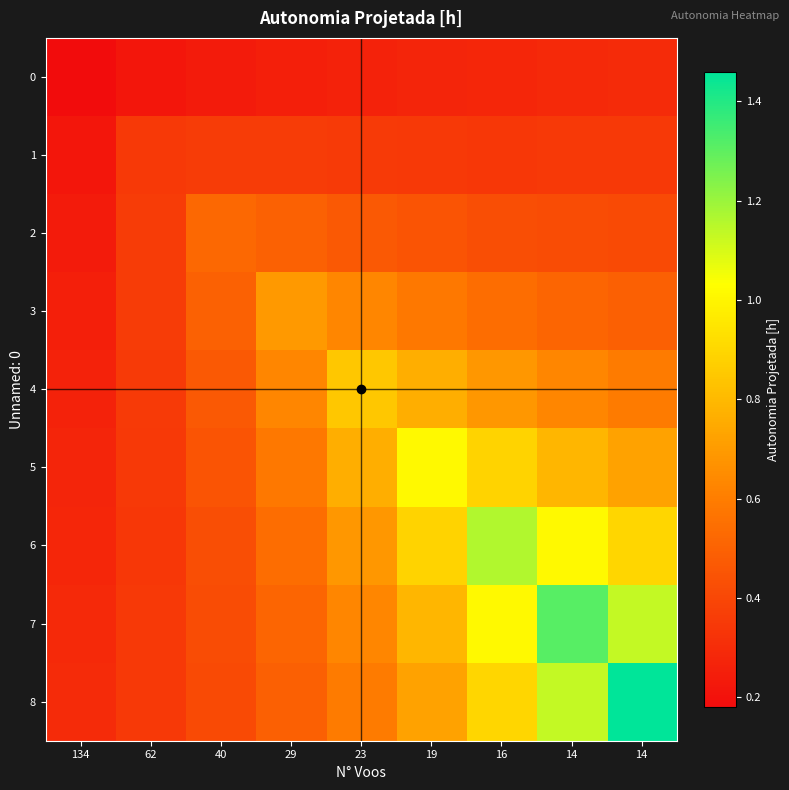

Between 62 and 14, which series saw the biggest shift?

8